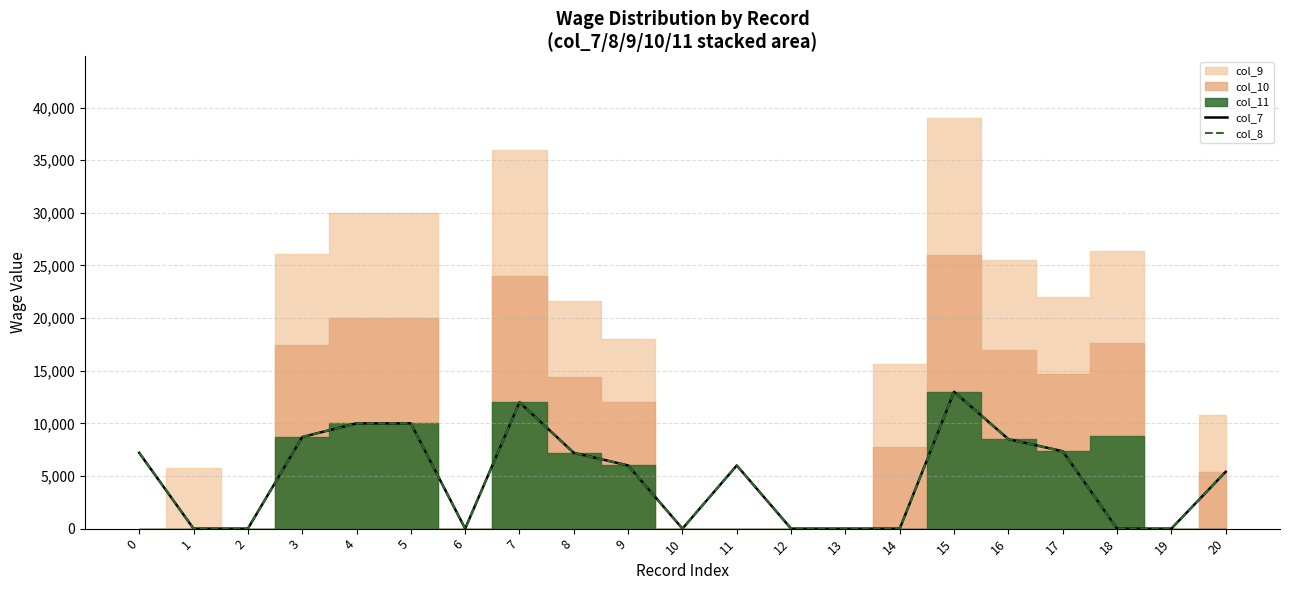

At which label does col_8 reach its minimum?

1